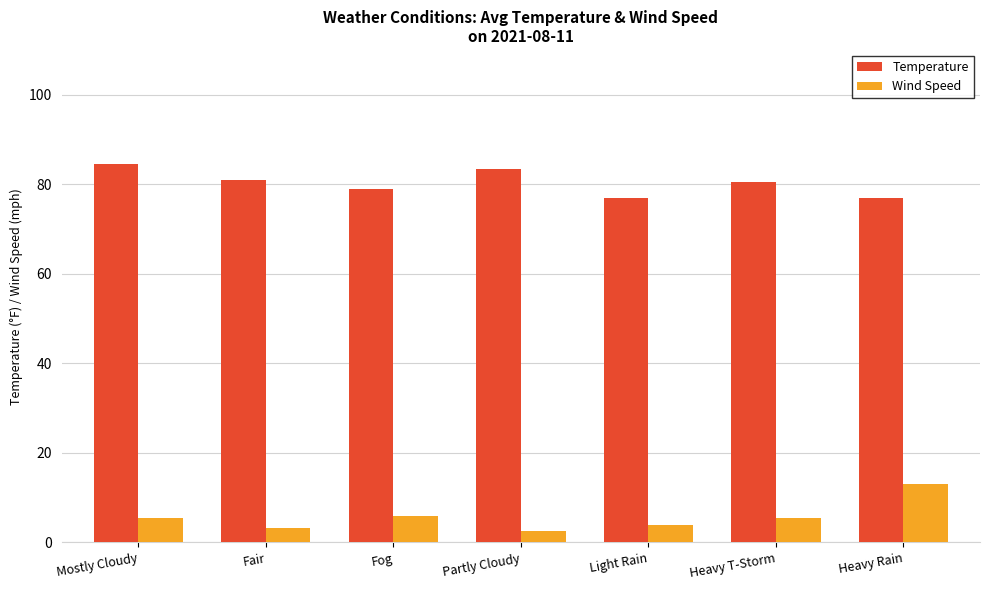

What is the minimum value shown in the chart?

2.5